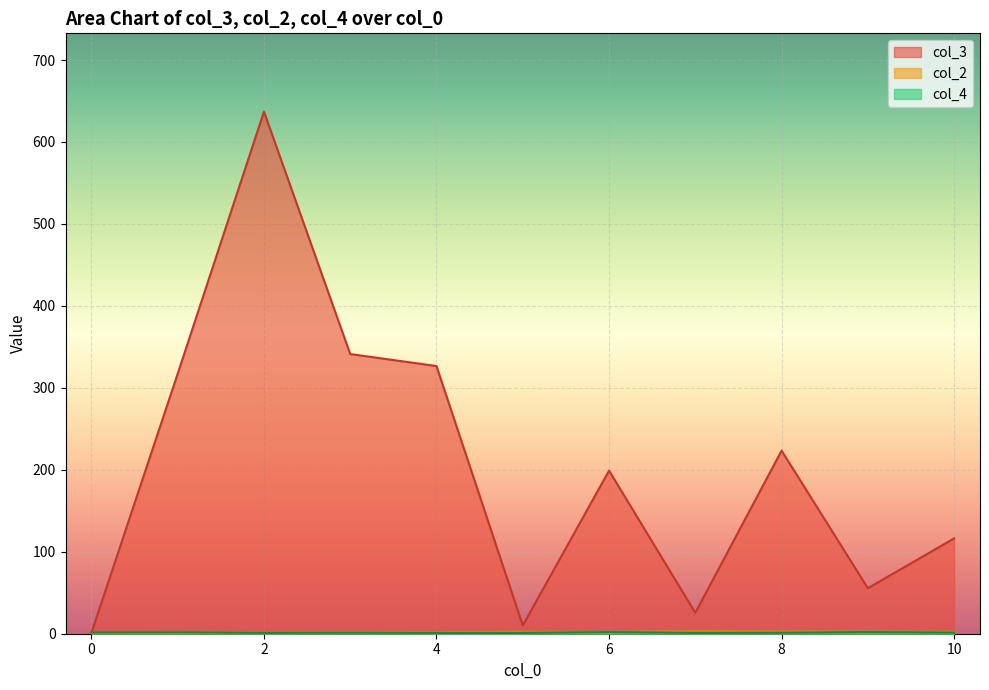

How many times do col_2 and col_4 cross each other?

3